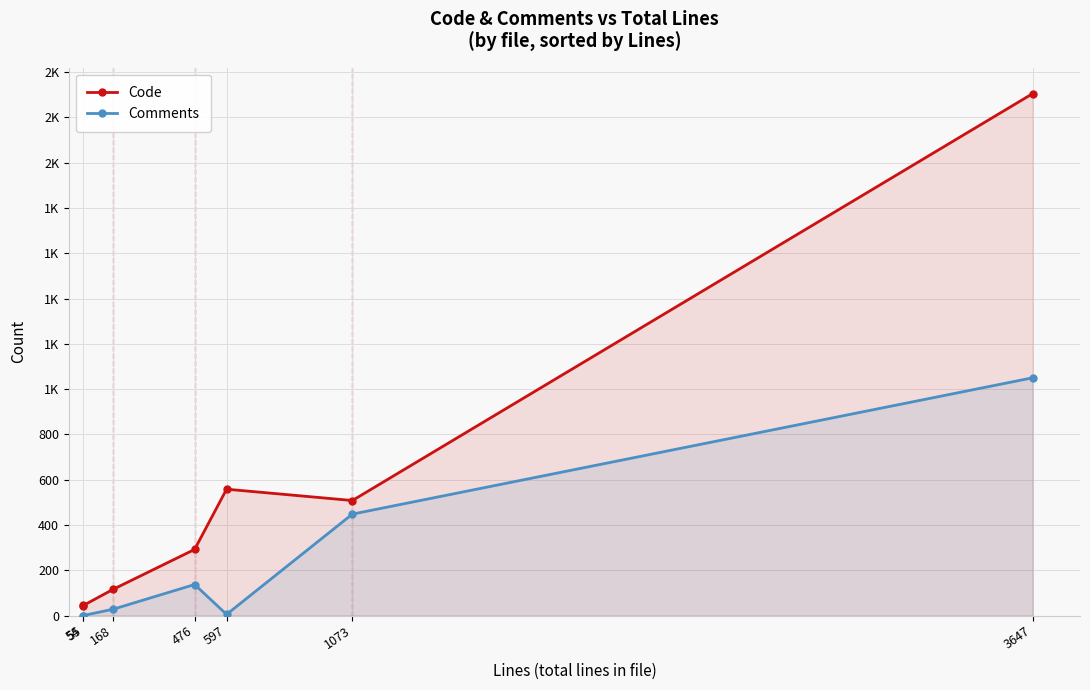

Does the chart have visible grid lines?

Yes